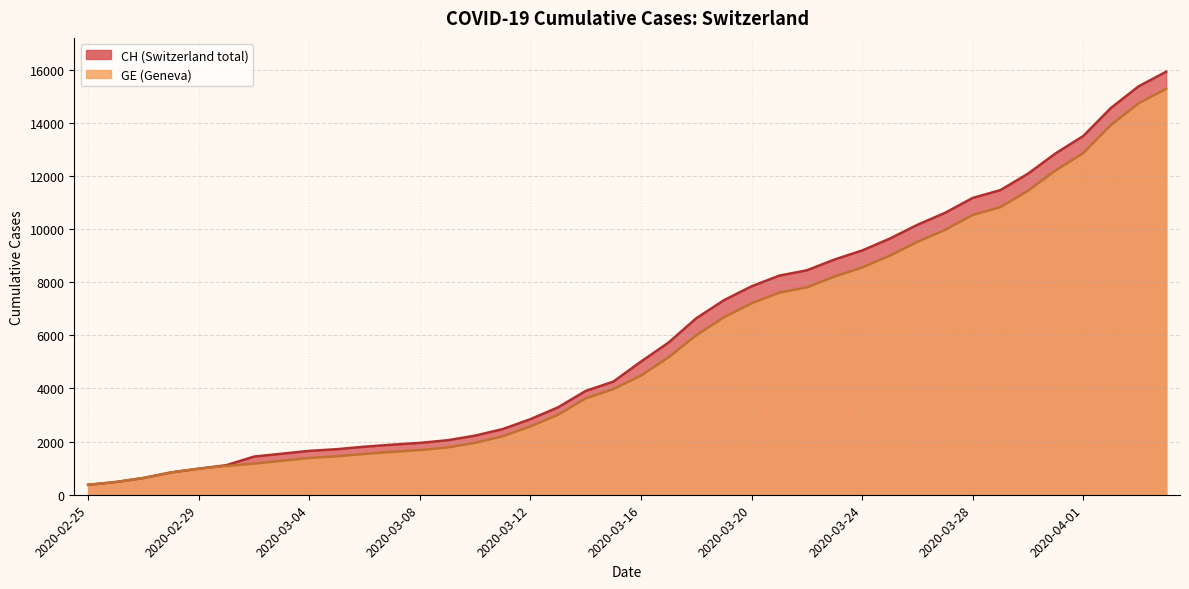

How many lines are shown in the chart?

2